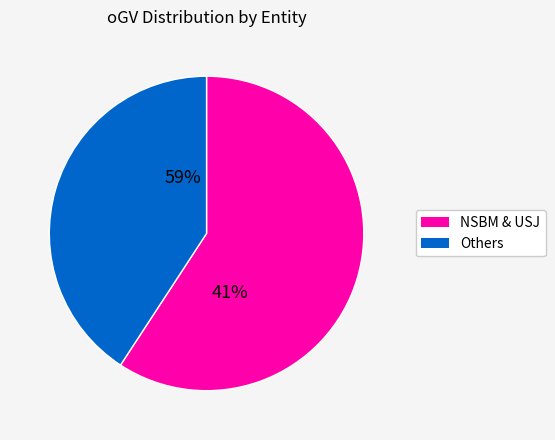

What is the largest slice in the pie chart?

NSBM